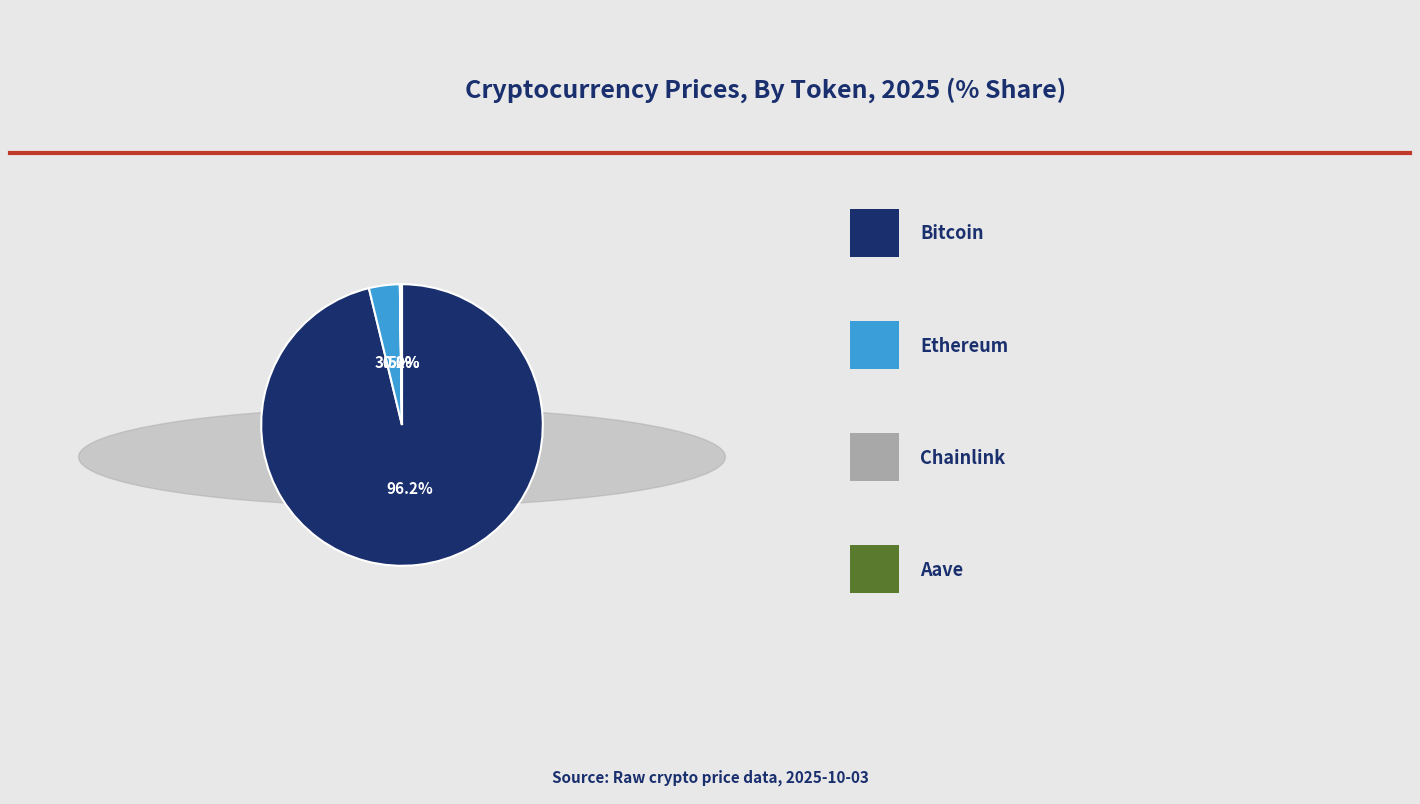

To the nearest percent, what is the average slice percentage?

25%